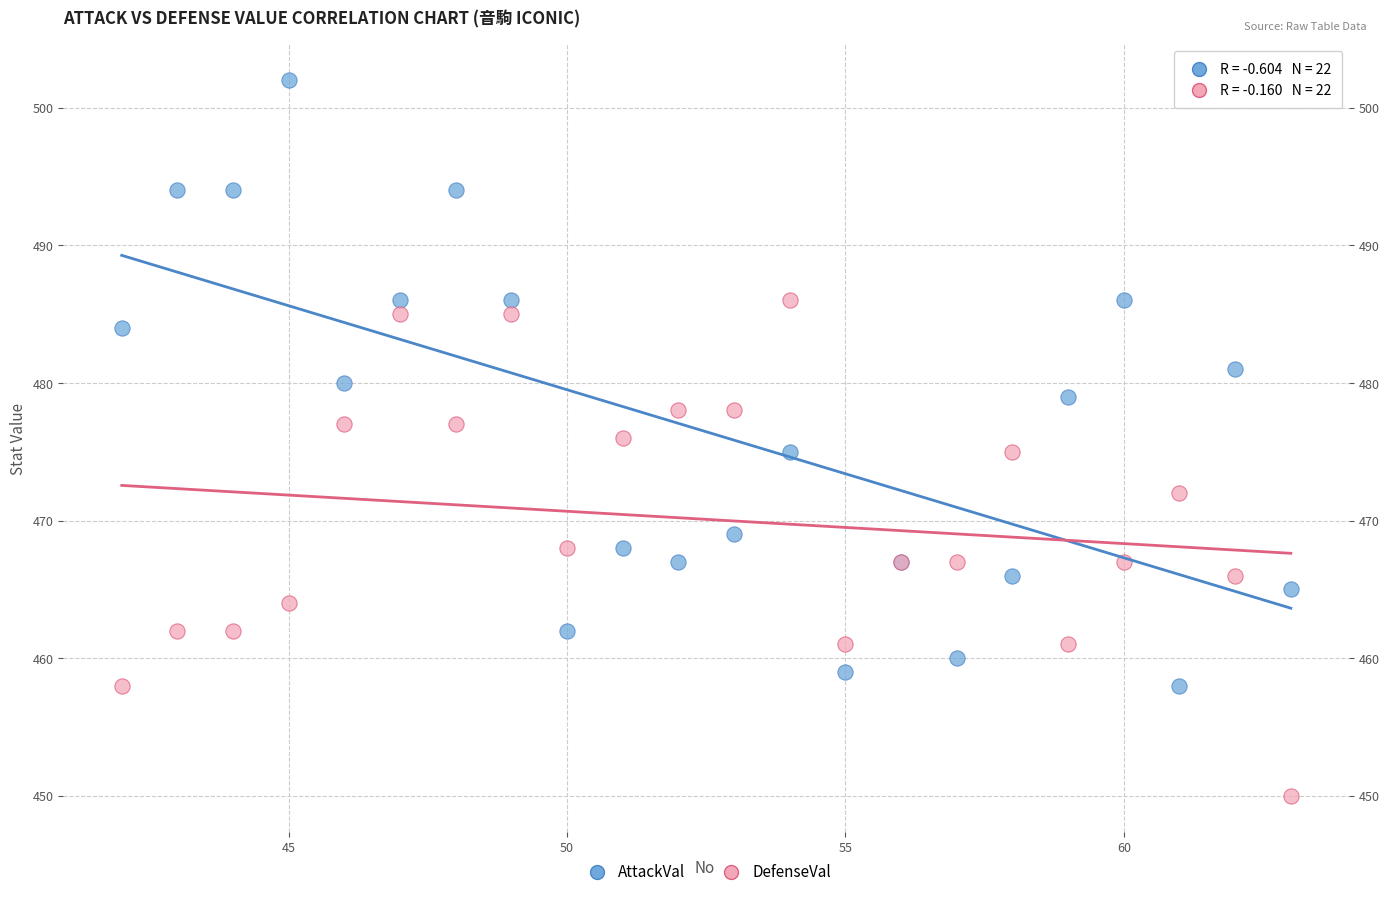

What is the X range (max minus min) for the scatter plot?

21